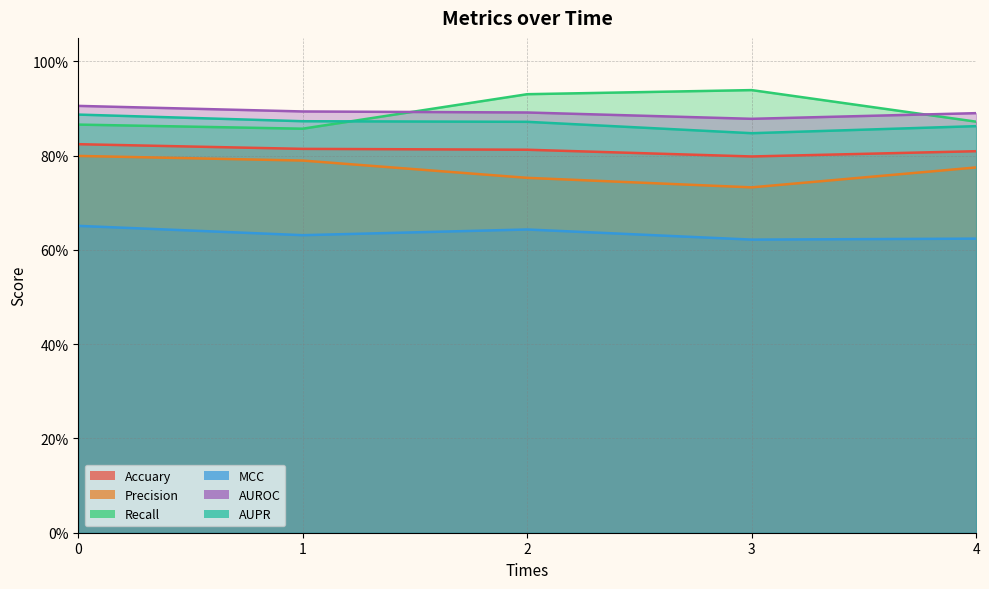

Reading left to right, transcribe all the data shown in this chart.

Accuary: 0=0.8	1=0.8	2=0.8	3=0.8	4=0.8
Precision: 0=0.8	1=0.8	2=0.8	3=0.7	4=0.8
Recall: 0=0.9	1=0.9	2=0.9	3=0.9	4=0.9
MCC: 0=0.7	1=0.6	2=0.6	3=0.6	4=0.6
AUROC: 0=0.9	1=0.9	2=0.9	3=0.9	4=0.9
AUPR: 0=0.9	1=0.9	2=0.9	3=0.8	4=0.9